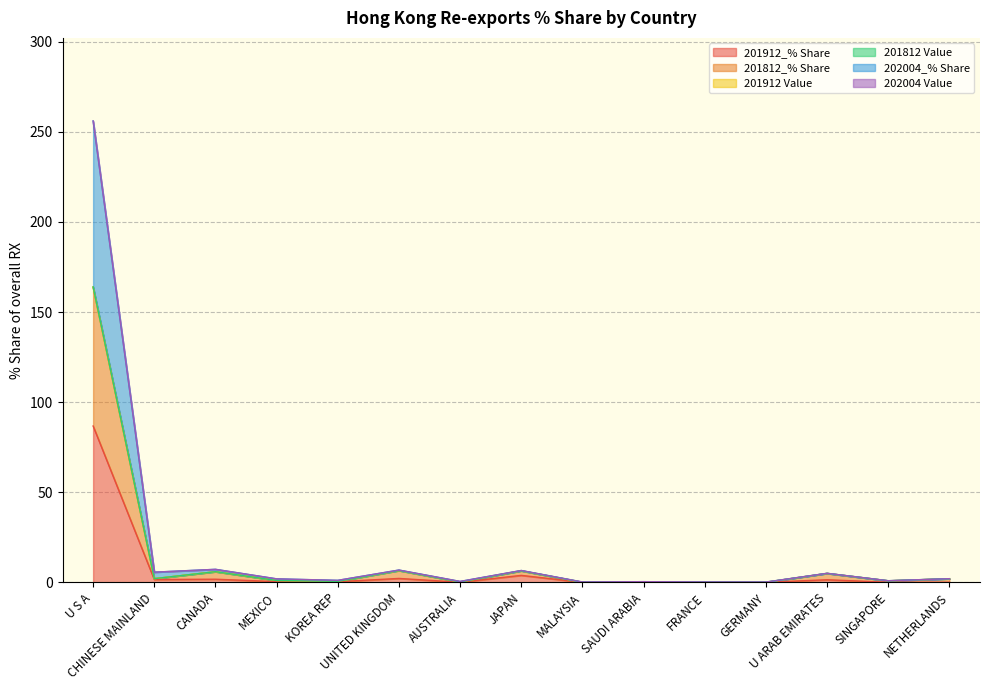

What is the maximum value for 201912_% Share?

86.7